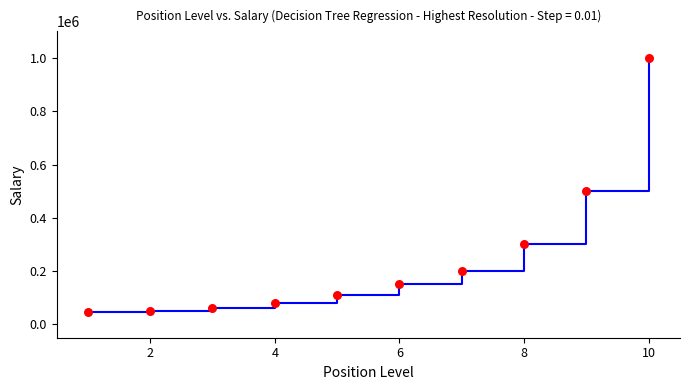

What is the maximum value shown in the chart?

1000000